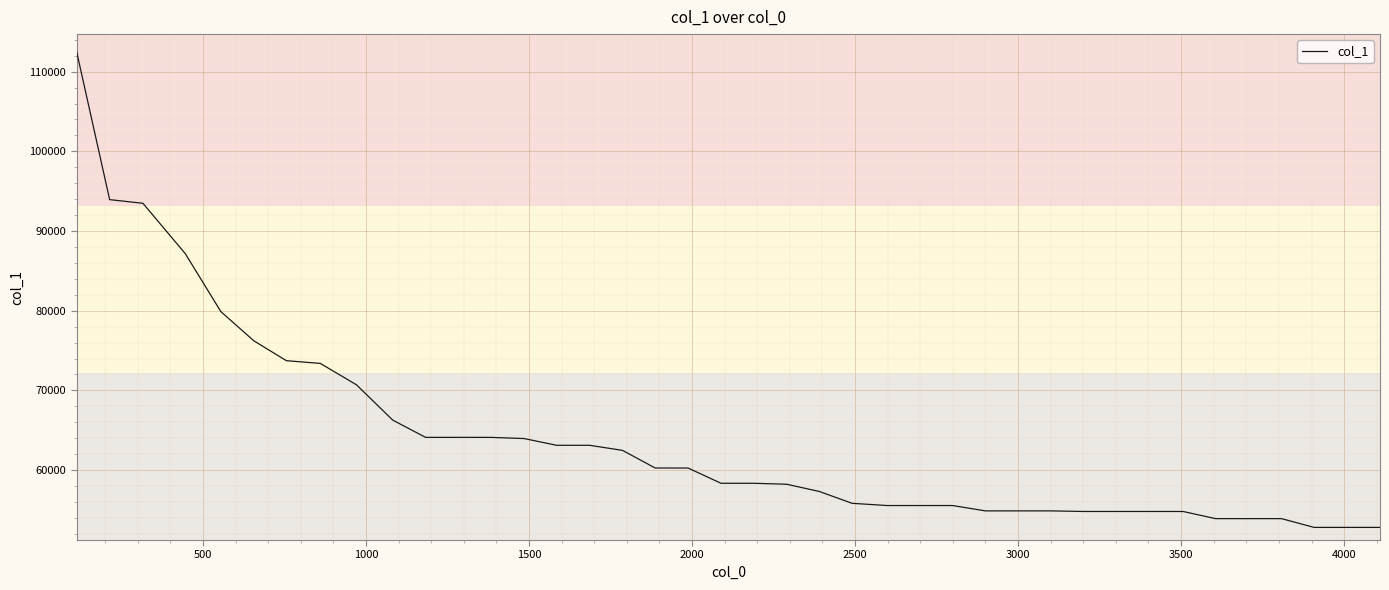

What is the greatest value displayed?

112459